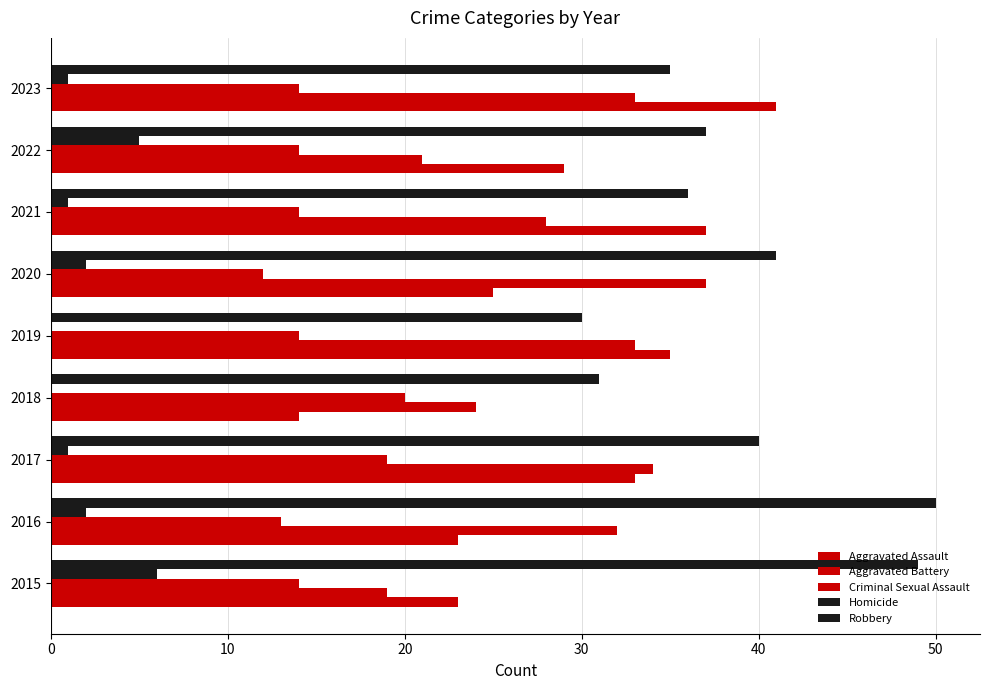

How many series are shown in this chart?

5